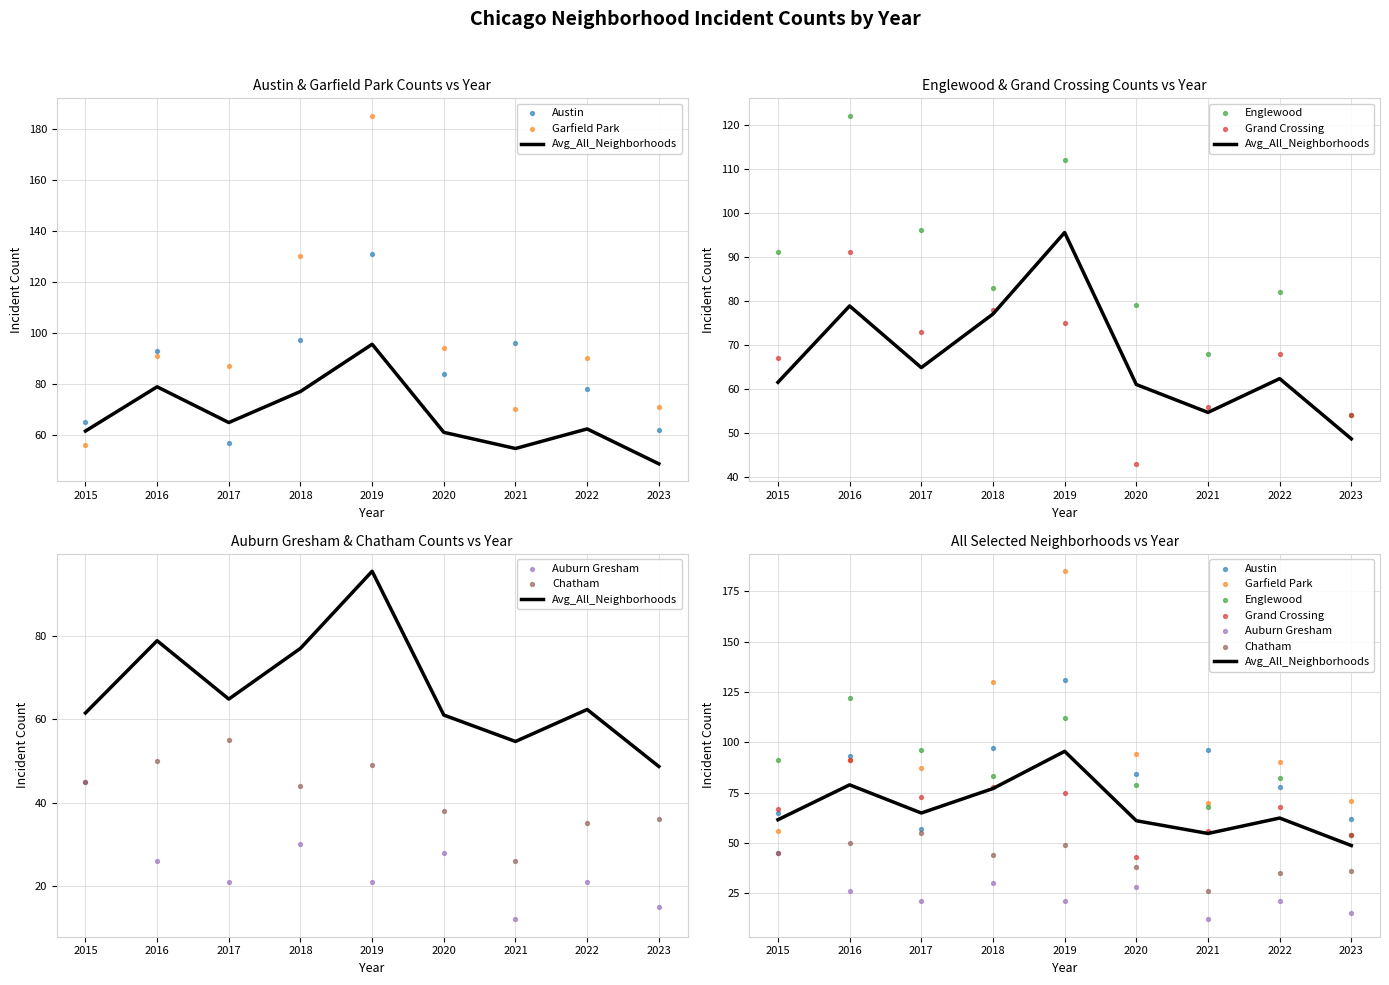

Is the value of Englewood at 2015 greater than the value of Chatham at 2015?

Yes